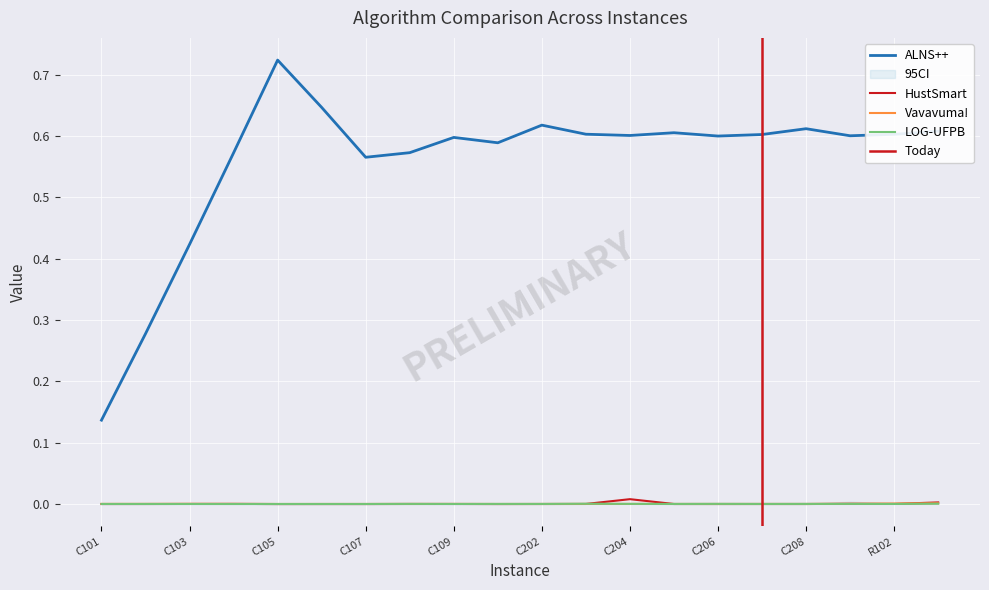

Between which two adjacent categories do Vavavuma! and LOG-UFPB first intersect?

C104 and C105